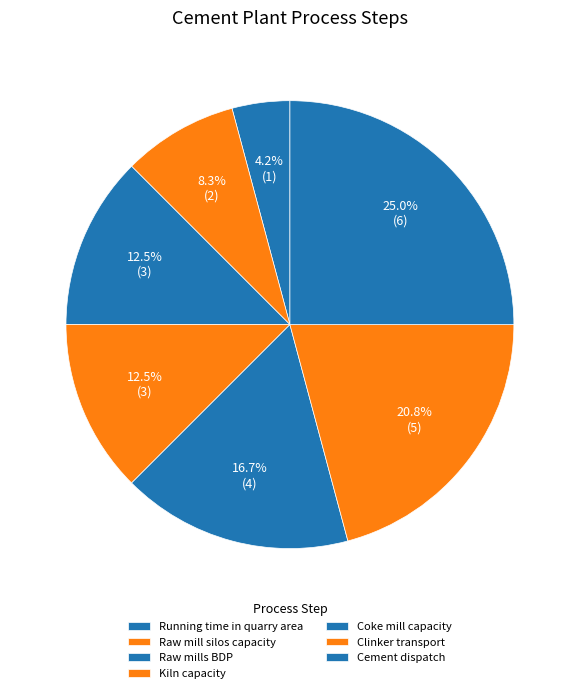

What is the largest slice in the pie chart?

Cement dispatch